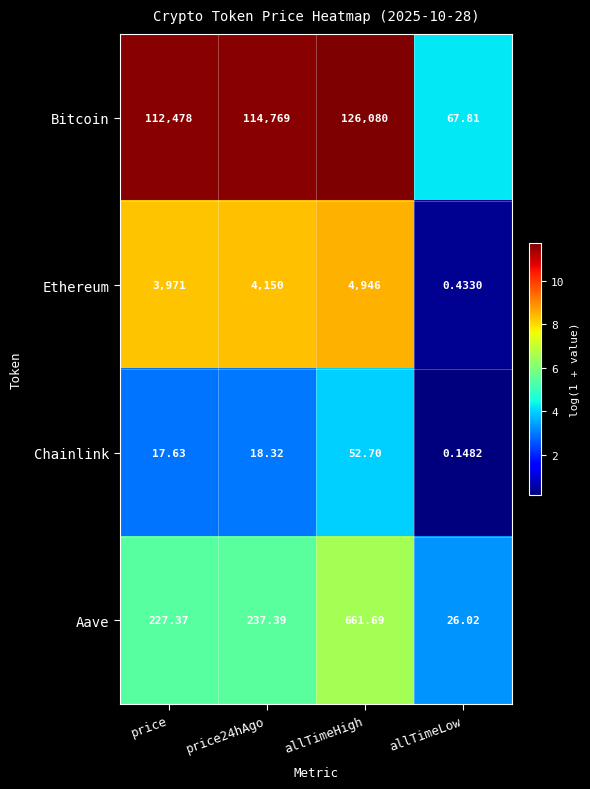

Which series has the largest total across all categories?

Bitcoin